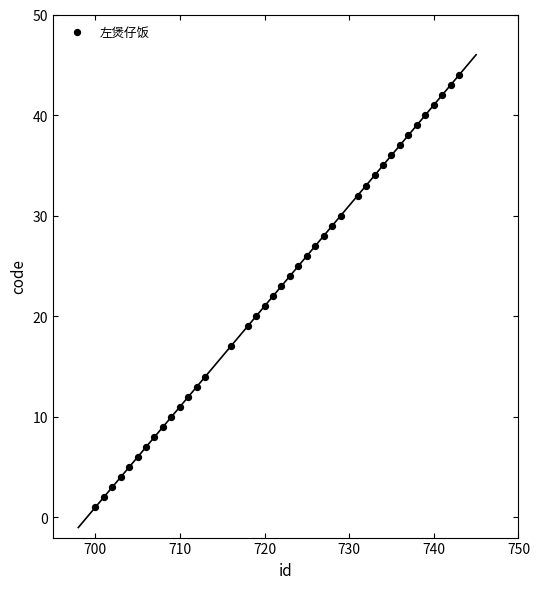

What is the range of Y values (max minus min)?

43